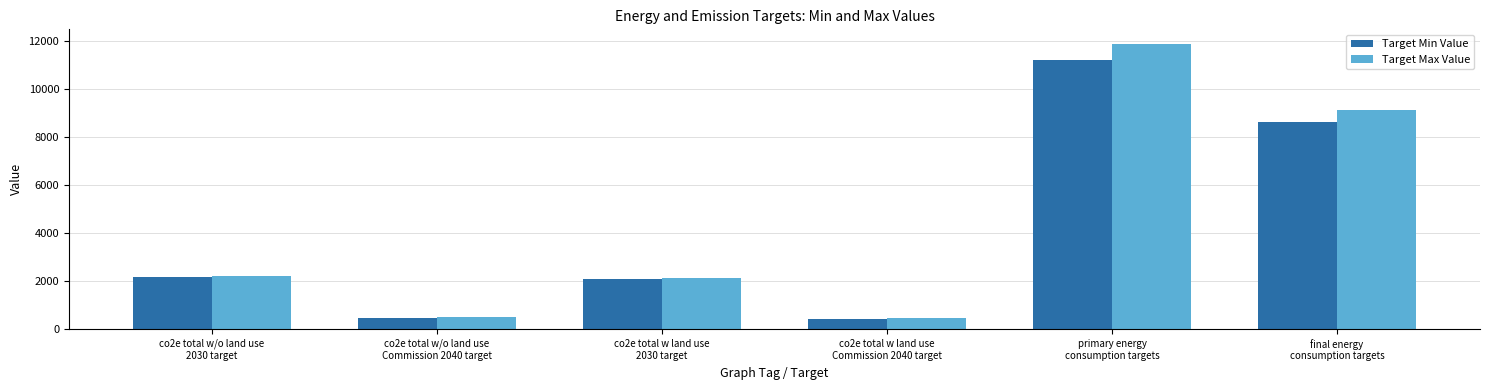

At which label is Target Min Value closest to 5820?

final energy
consumption targets